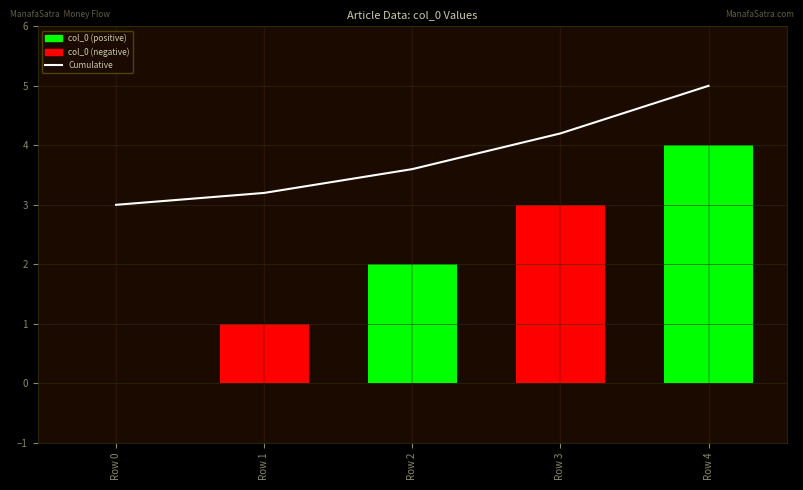

What is the difference between the maximum and minimum values?

2.0